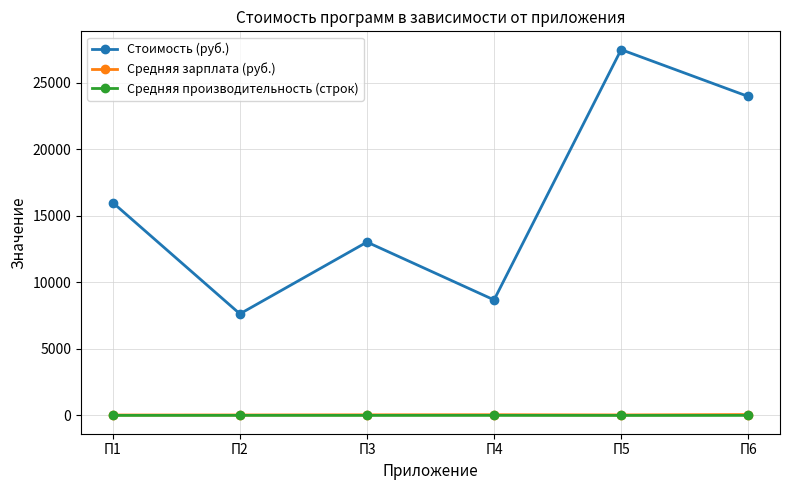

True or false: Средняя зарплата (руб.) has a value of 55.0 at П4.

True